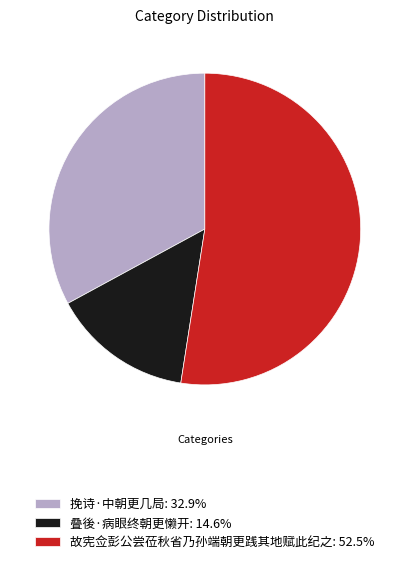

Is 挽诗·中朝更几局 the majority of the pie?

No